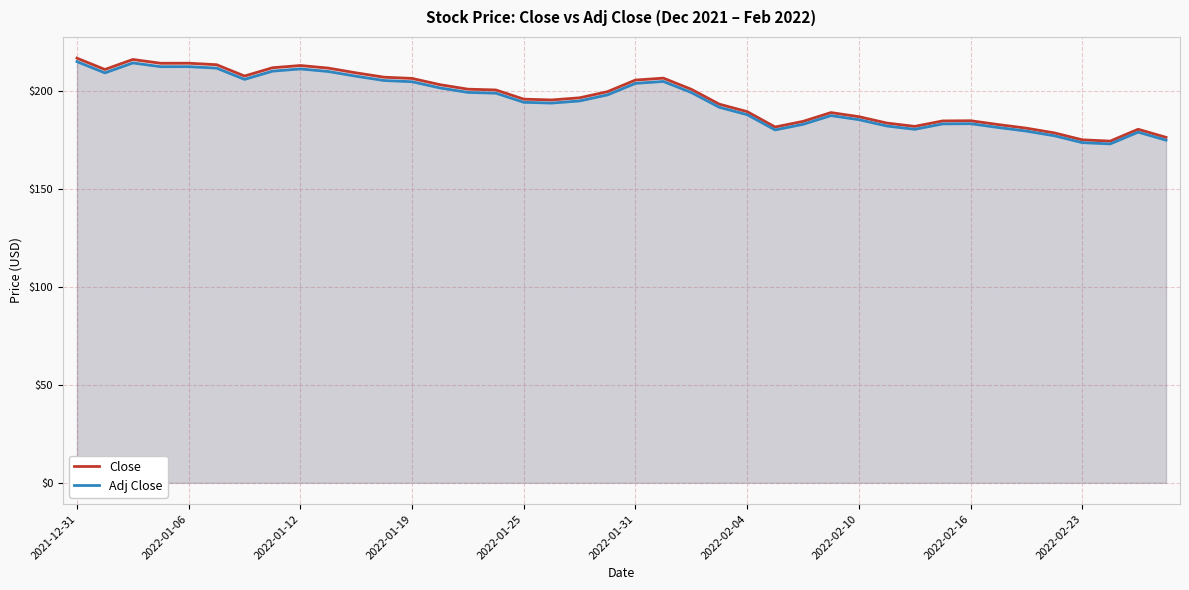

True or false: Close and Adj Close intersect in this chart.

False